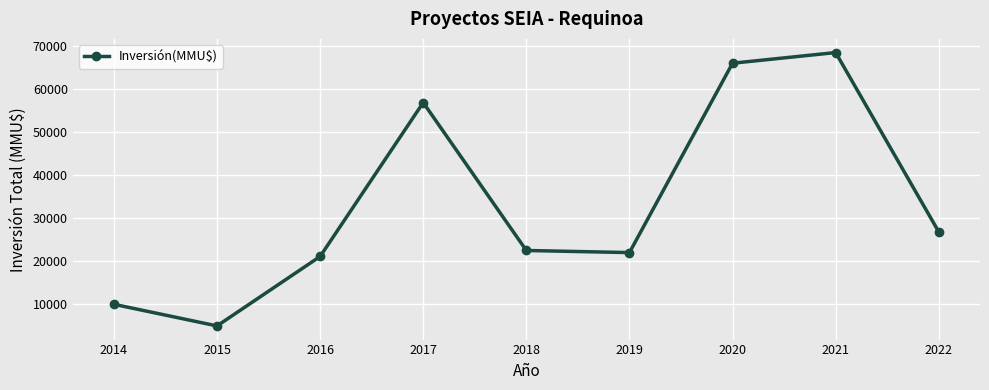

At which category does the data reach its first local peak?

2017